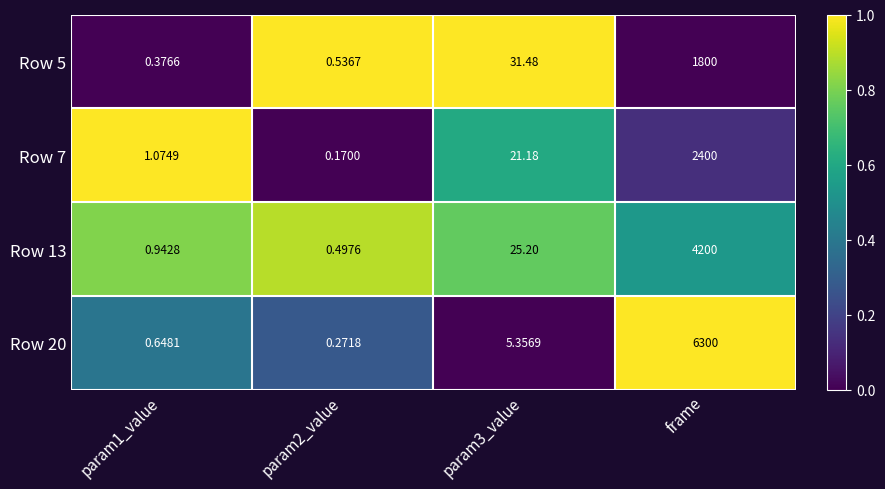

What is the greatest value displayed?

6300.0